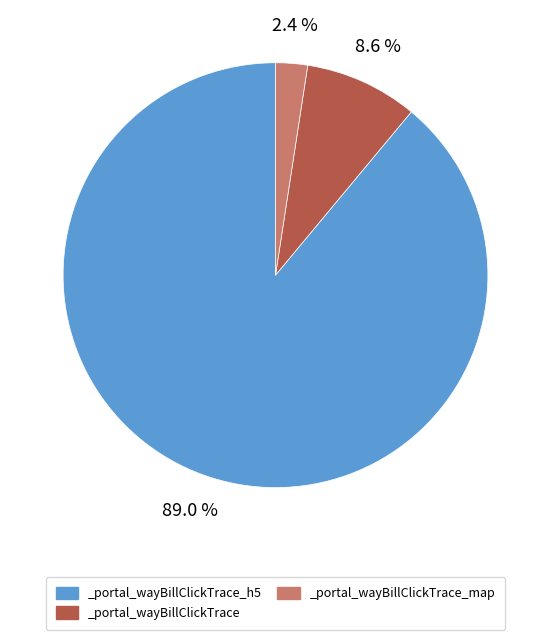

To the nearest percent, what is the combined percentage of _portal_wayBillClickTrace and _portal_wayBillClickTrace_h5?

98%